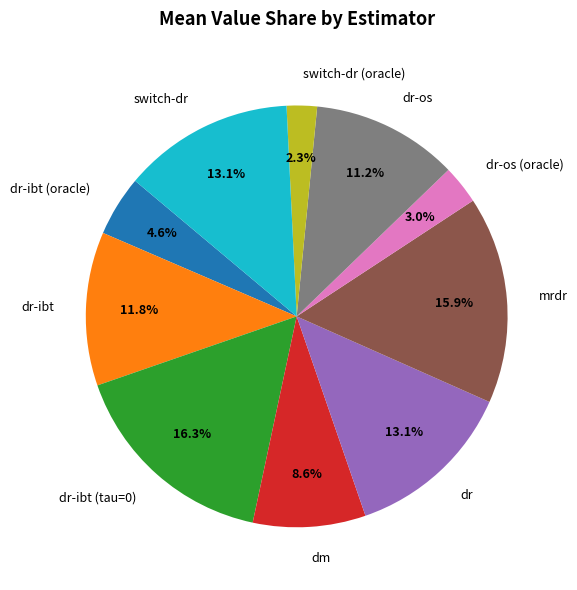

Combined, do dr-ibt (oracle) and dr account for over 50%?

No